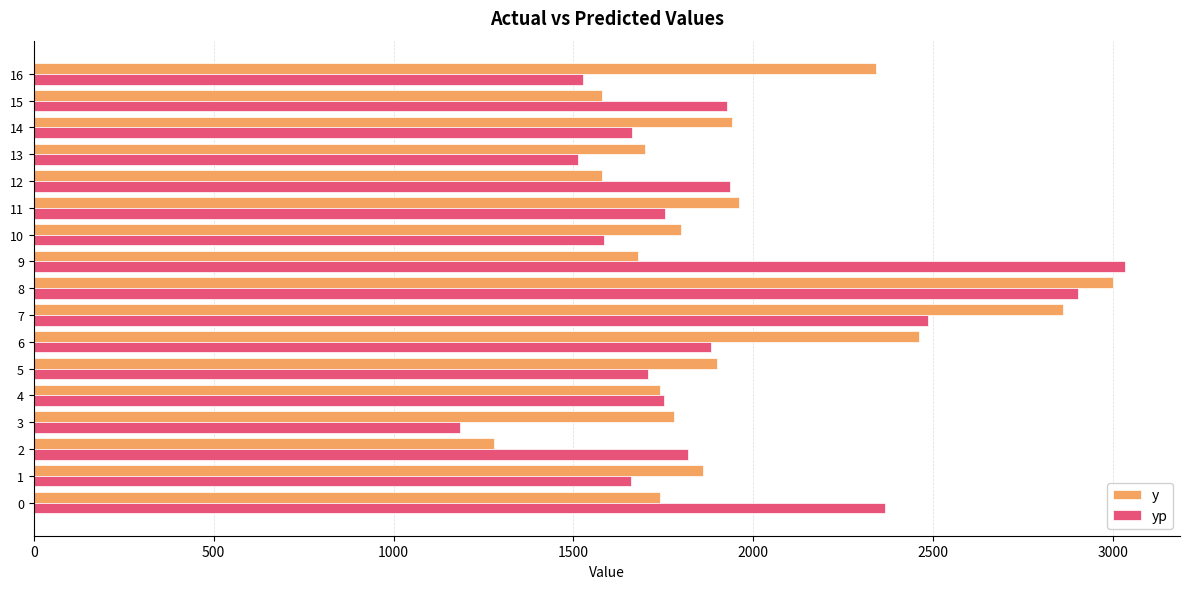

How many series are shown in this chart?

2